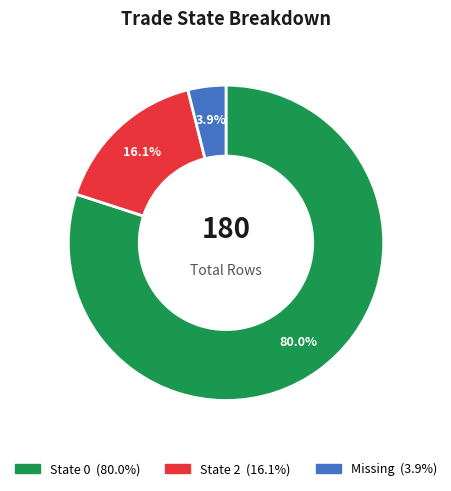

Does any single category account for the majority?

Yes